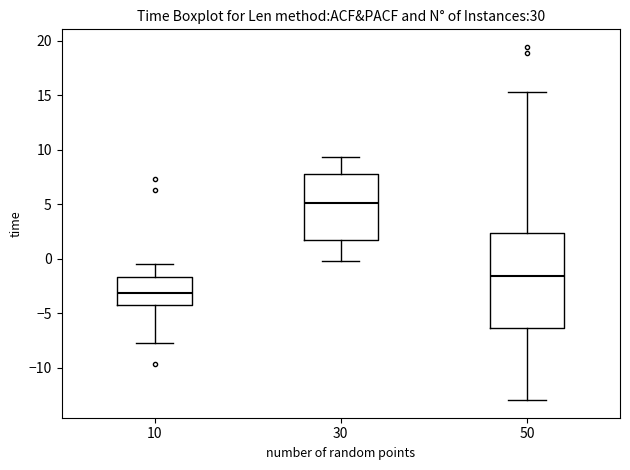

Where does the lower whisker of the box at x = 30 end on the y-axis? The values are not printed on the chart, so give them approximately, as read against the axis.

0.0